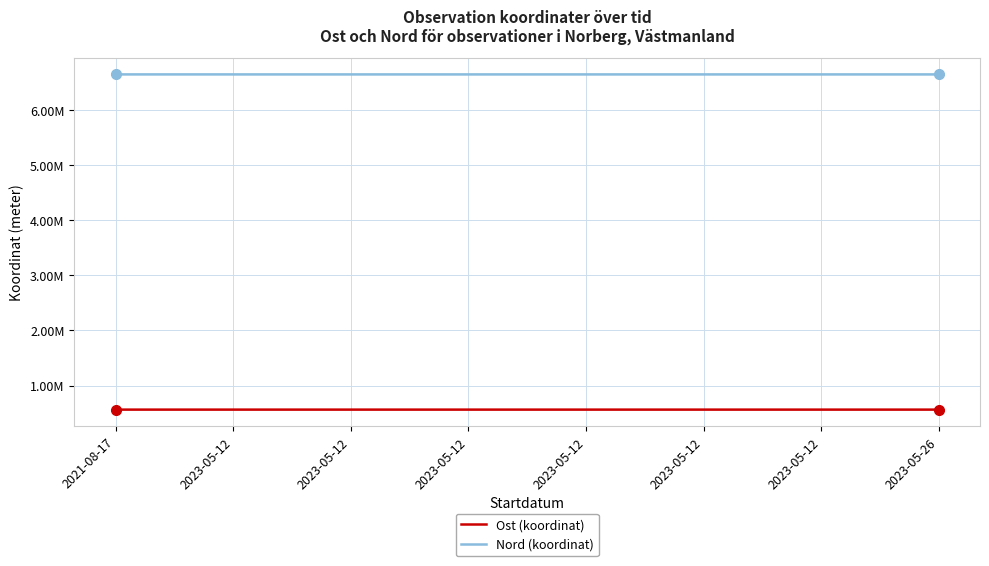

What is the sum of the Ost (koordinat) values at 2021-08-17 and 2023-05-12?

1126988.1